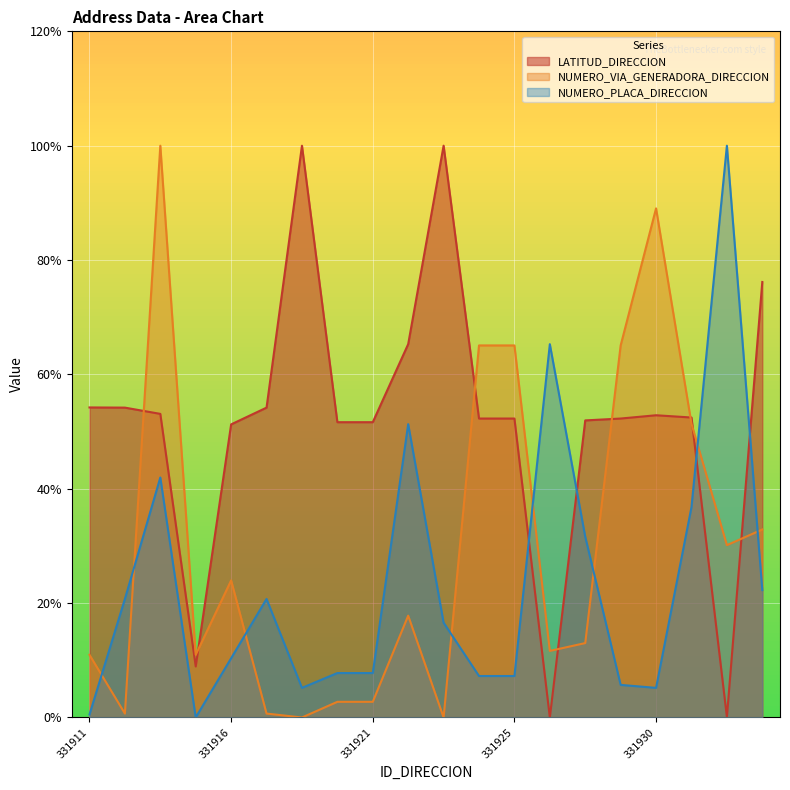

What is the difference between the highest and lowest values at 331931?

15.7